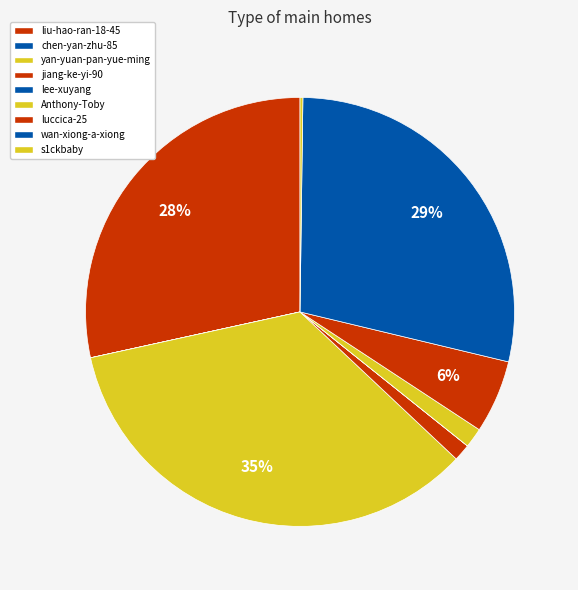

Between chen-yan-zhu-85 and jiang-ke-yi-90, which is larger?

jiang-ke-yi-90